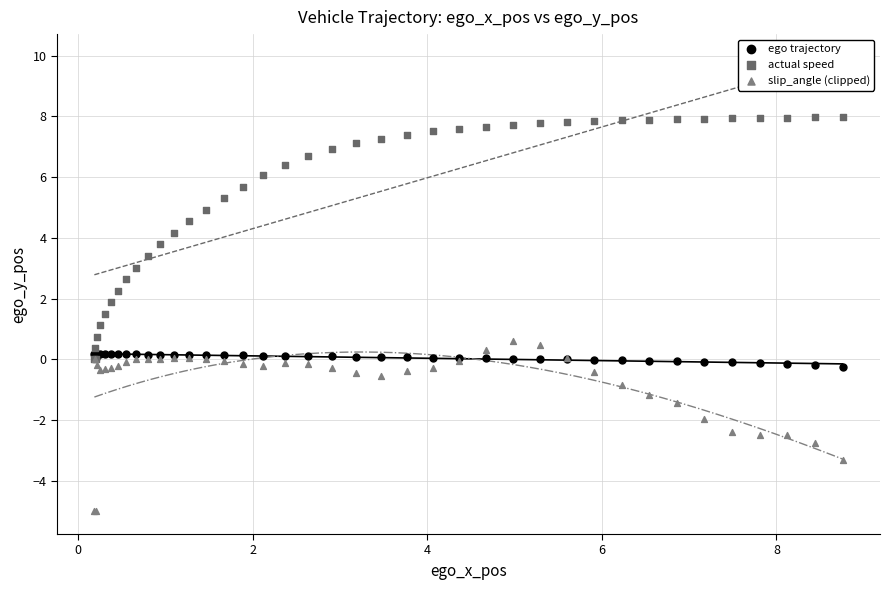

What are all the series names shown in the legend?

ego trajectory, actual speed, slip_angle (clipped)